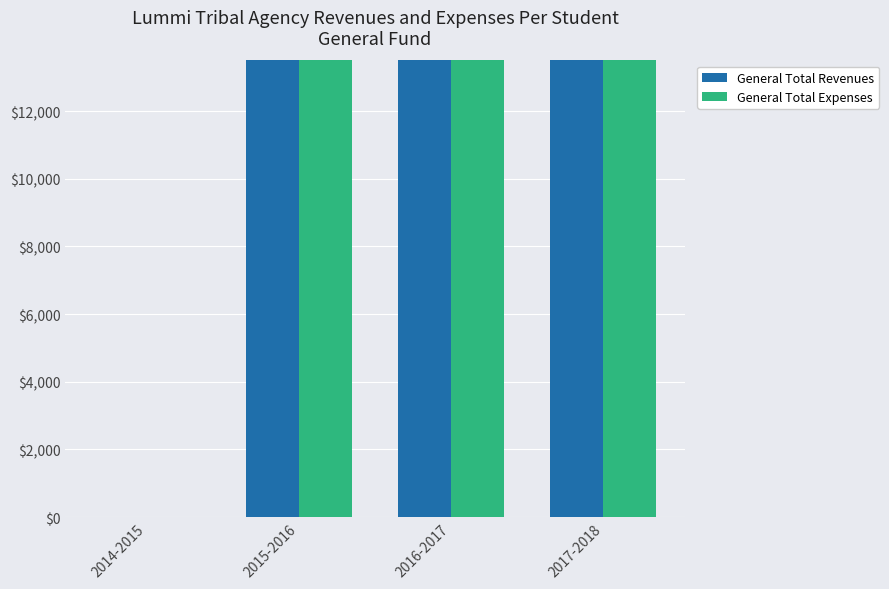

Rank the series by their average value, from lowest to highest.

General Total Expenses, General Total Revenues